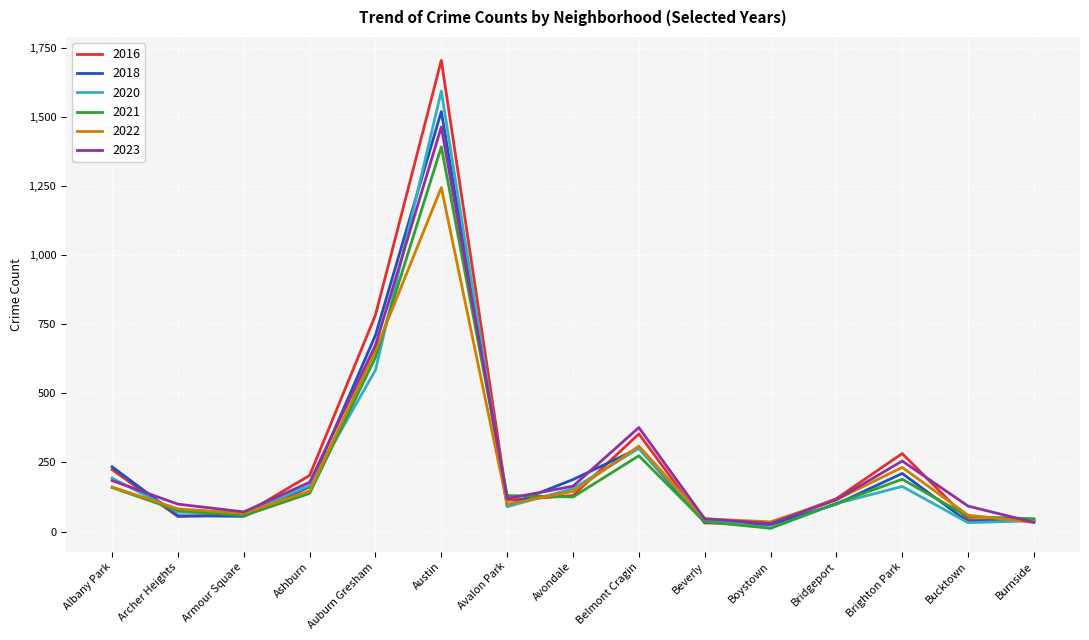

Is the value of 2020 at Beverly greater than the value of 2018 at Avondale?

No